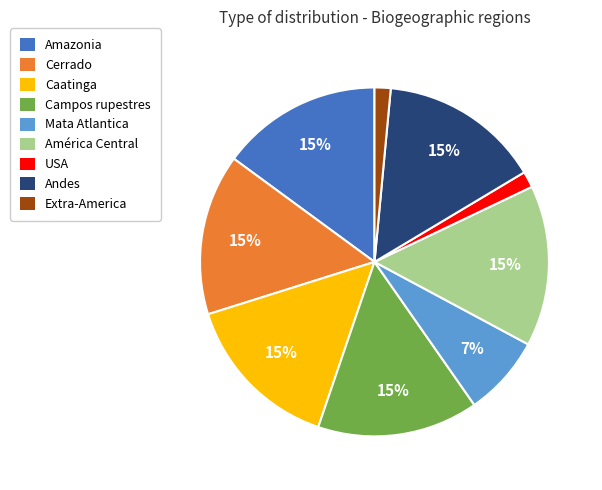

Is the sum of América Central and Campos rupestres greater than half?

No